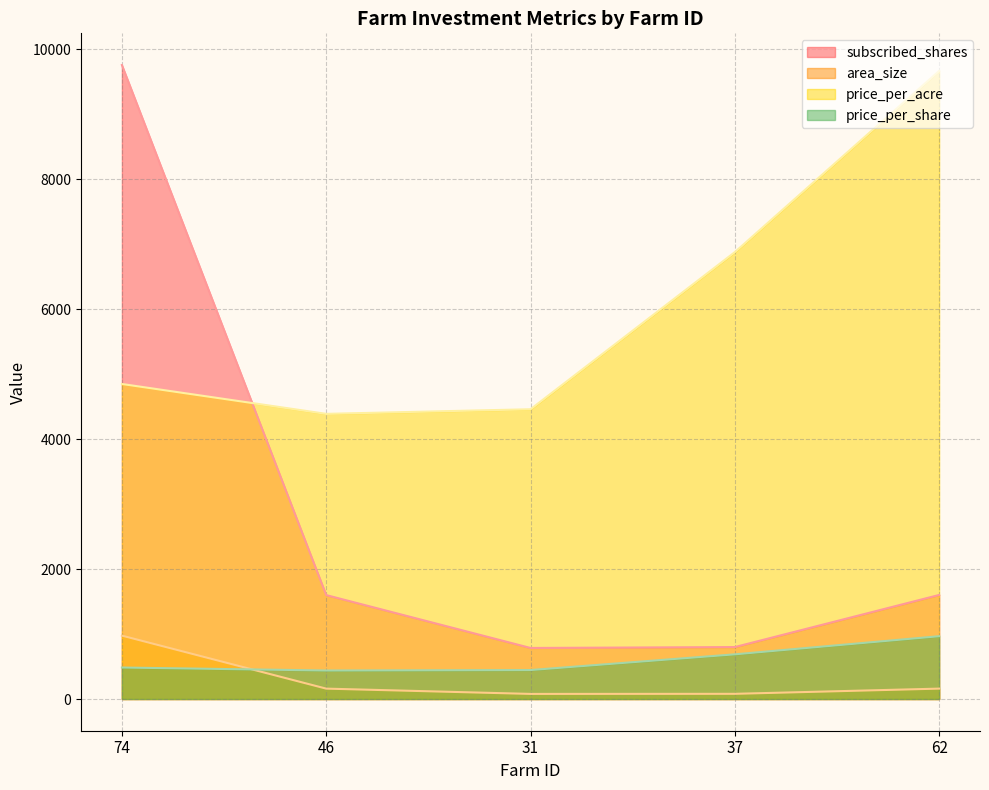

Between 31 and 62, which series saw the biggest shift?

price_per_acre